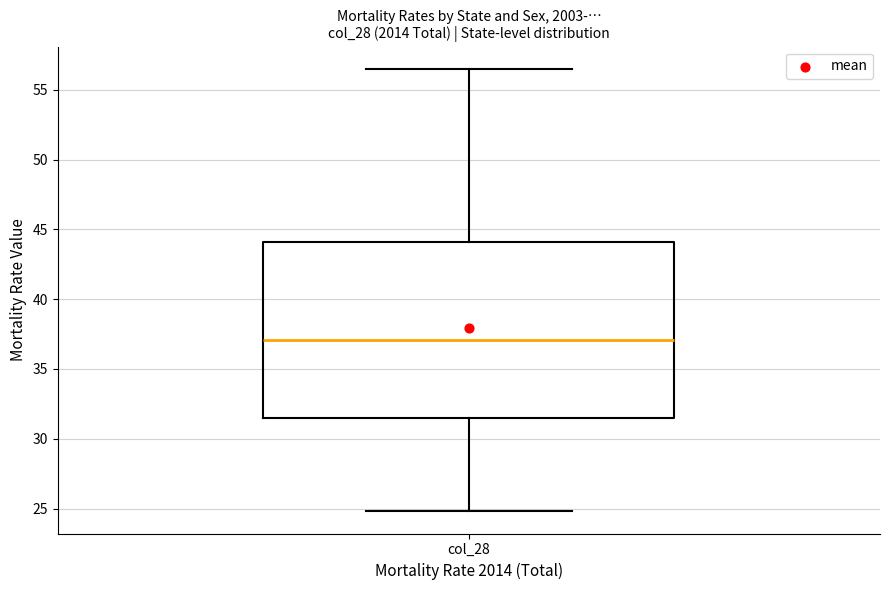

Where does the upper whisker of the box for col_28 end on the y-axis? The values are not printed on the chart, so give them approximately, as read against the axis.

56.5